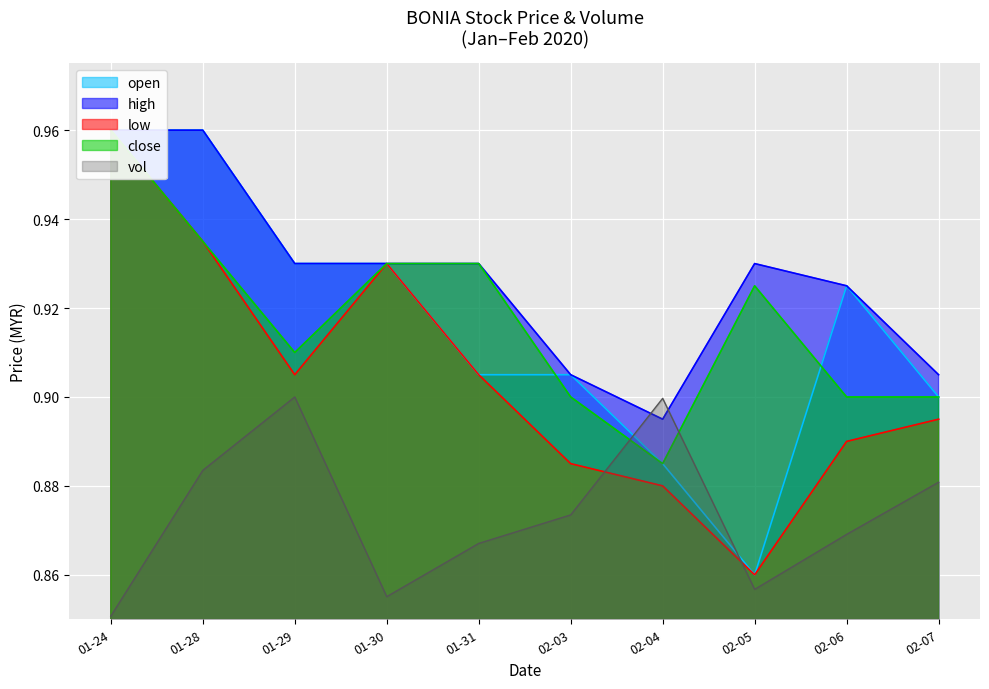

Reading left to right, what are all the values shown in this chart?

open: 1.0	1.0	0.9	0.9	0.9	0.9	0.9	0.9	0.9	0.9
high: 1.0	1.0	0.9	0.9	0.9	0.9	0.9	0.9	0.9	0.9
low: 1.0	0.9	0.9	0.9	0.9	0.9	0.9	0.9	0.9	0.9
close: 1.0	0.9	0.9	0.9	0.9	0.9	0.9	0.9	0.9	0.9
vol: 0.0	0.3	0.4	0.0	0.1	0.2	0.4	0.1	0.1	0.2